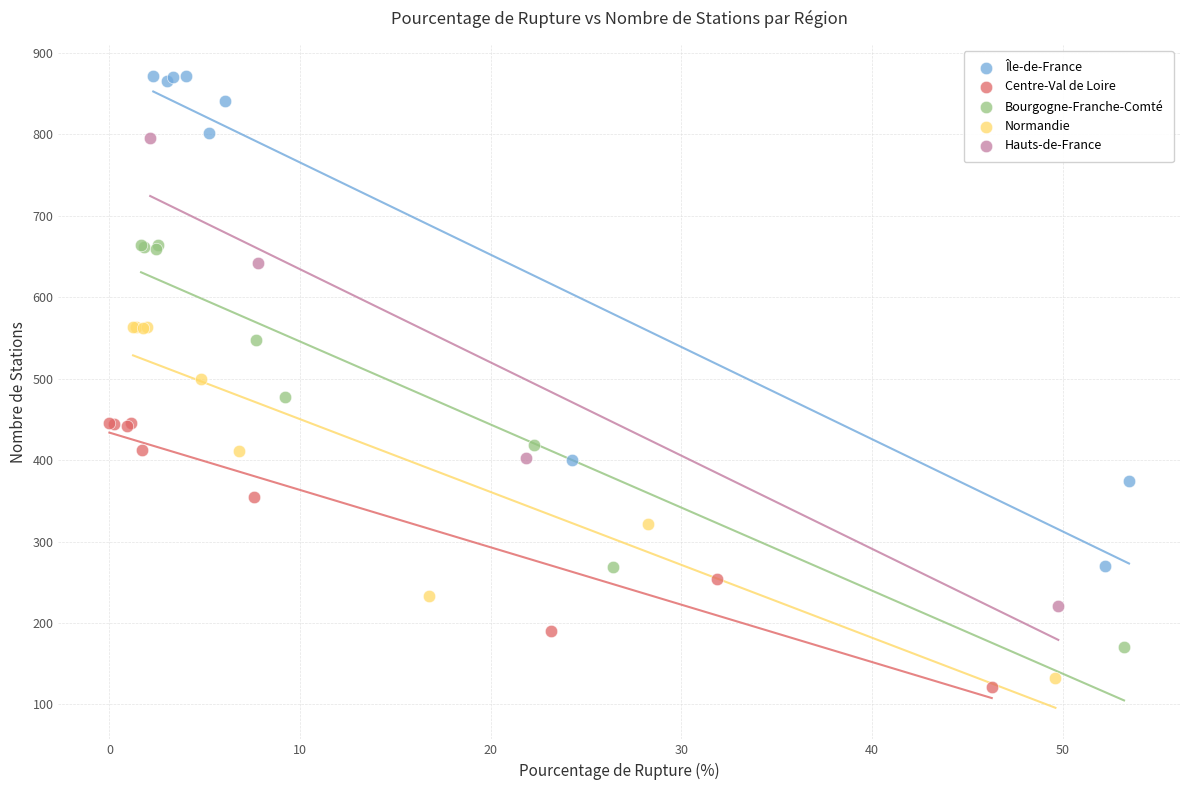

Which series reaches the maximum Y coordinate?

Île-de-France